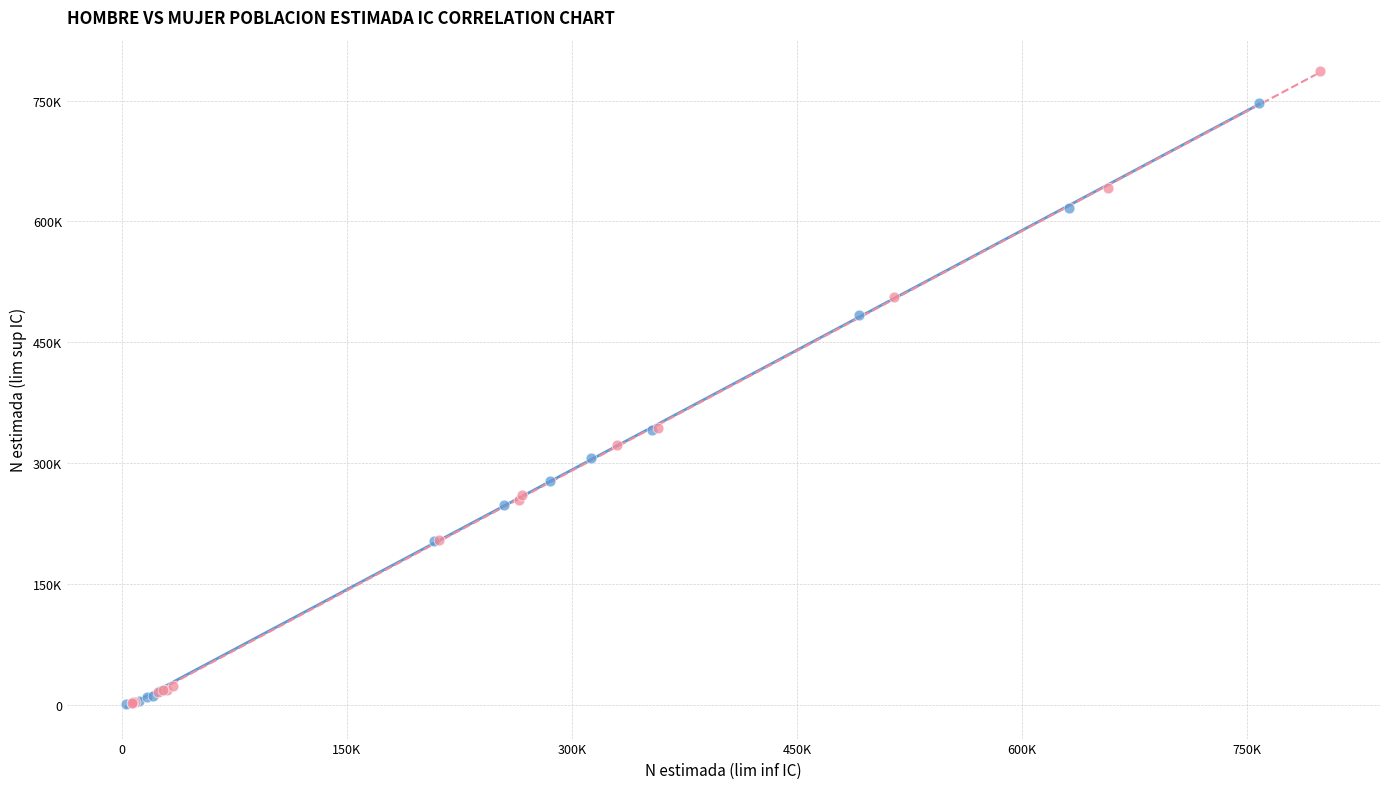

Which series has the widest spread of Y values?

Mujer